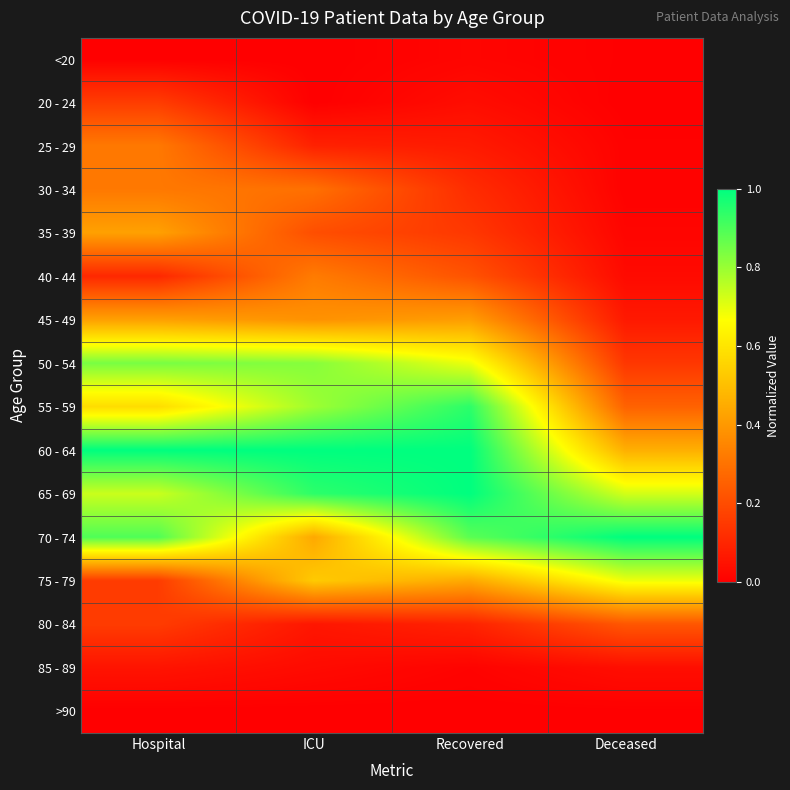

Reading left to right, what are all the values shown in this chart?

<20: Hospital=0.0	ICU=0.0	Recovered=0.0	Deceased=0.0
20 - 24: Hospital=0.2	ICU=0.0	Recovered=0.0	Deceased=0.0
25 - 29: Hospital=0.3	ICU=0.1	Recovered=0.1	Deceased=0.0
30 - 34: Hospital=0.3	ICU=0.3	Recovered=0.1	Deceased=0.0
35 - 39: Hospital=0.4	ICU=0.2	Recovered=0.1	Deceased=0.0
40 - 44: Hospital=0.1	ICU=0.3	Recovered=0.2	Deceased=0.0
45 - 49: Hospital=0.4	ICU=0.4	Recovered=0.4	Deceased=0.1
50 - 54: Hospital=0.8	ICU=0.8	Recovered=0.7	Deceased=0.1
55 - 59: Hospital=0.6	ICU=0.8	Recovered=0.9	Deceased=0.3
60 - 64: Hospital=1.0	ICU=1.0	Recovered=1.0	Deceased=0.5
65 - 69: Hospital=0.7	ICU=0.9	Recovered=1.0	Deceased=0.7
70 - 74: Hospital=0.9	ICU=0.4	Recovered=0.9	Deceased=1.0
75 - 79: Hospital=0.2	ICU=0.5	Recovered=0.4	Deceased=0.7
80 - 84: Hospital=0.2	ICU=0.1	Recovered=0.1	Deceased=0.2
85 - 89: Hospital=0.1	ICU=0.0	Recovered=0.0	Deceased=0.0
>90: Hospital=0.0	ICU=0.0	Recovered=0.0	Deceased=0.0